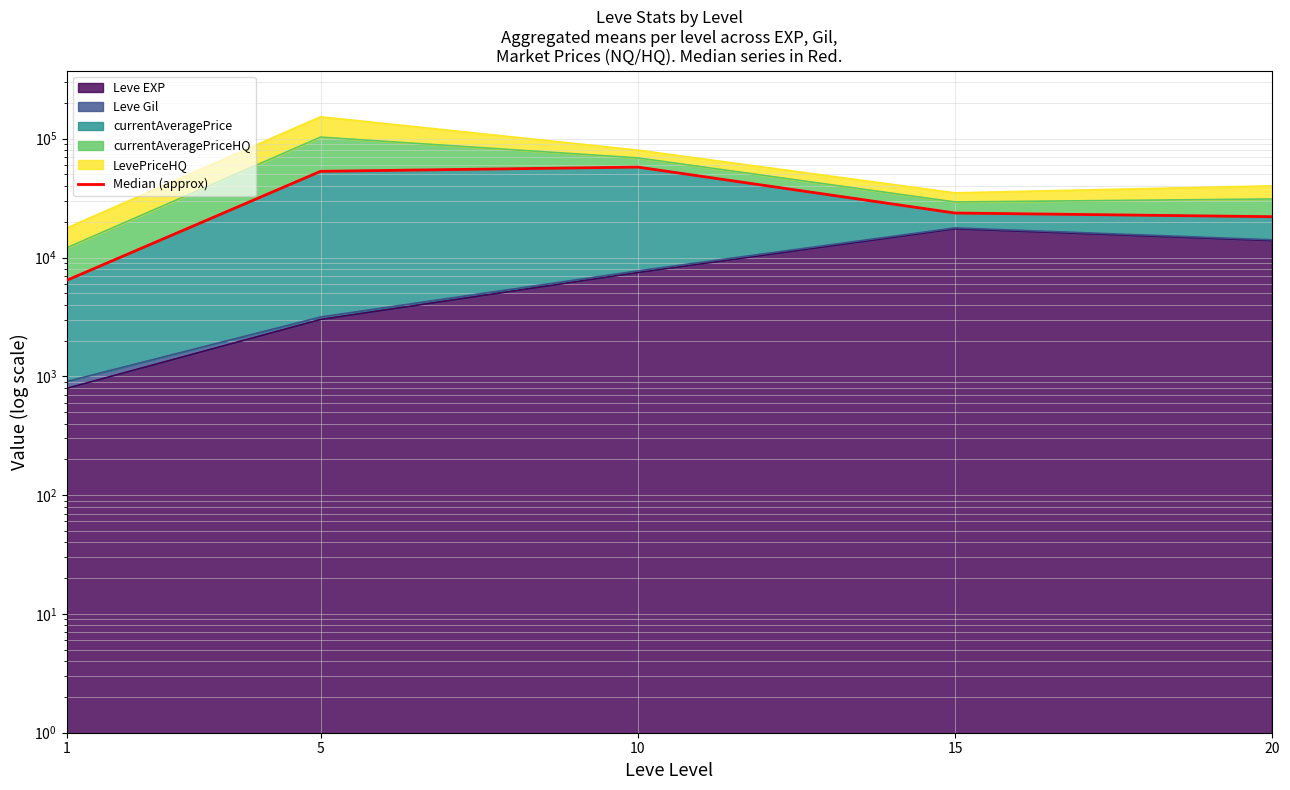

Which label corresponds to the largest value in the chart?

10